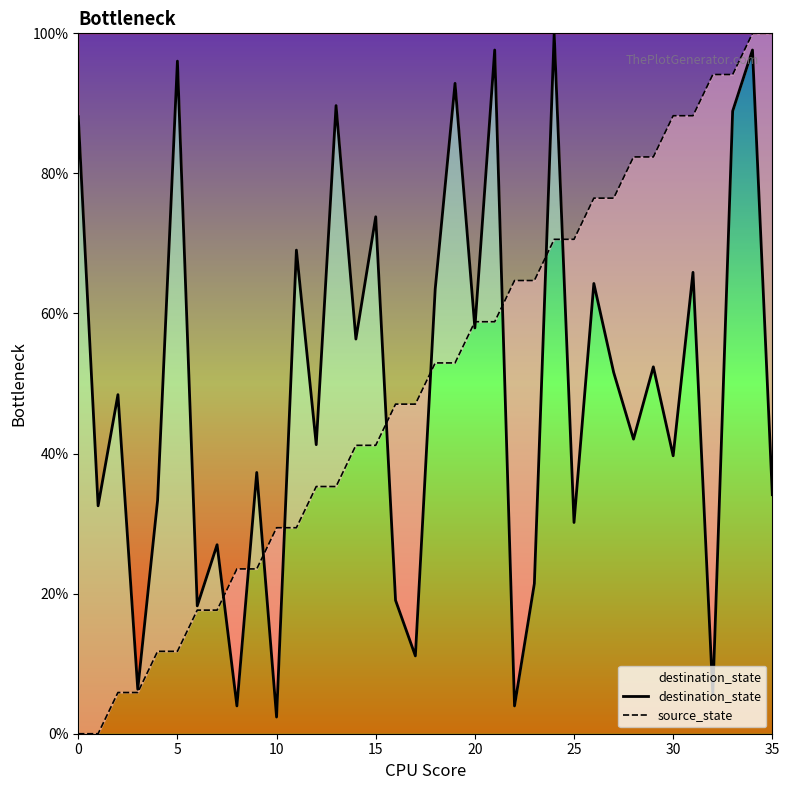

How many positive values does the source_state series have?

34